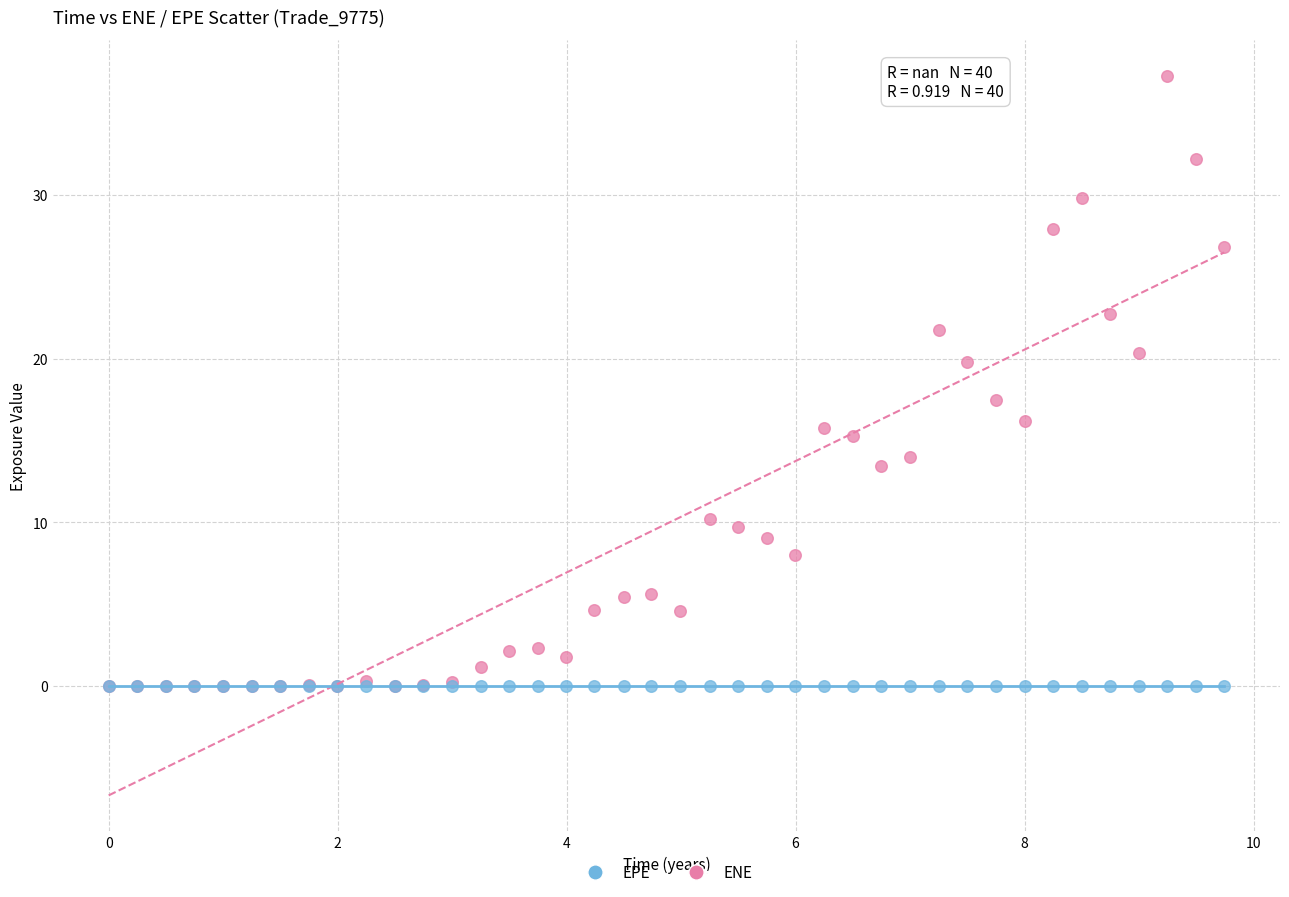

In the ENE series, what Y value is closest to 18?

17.5